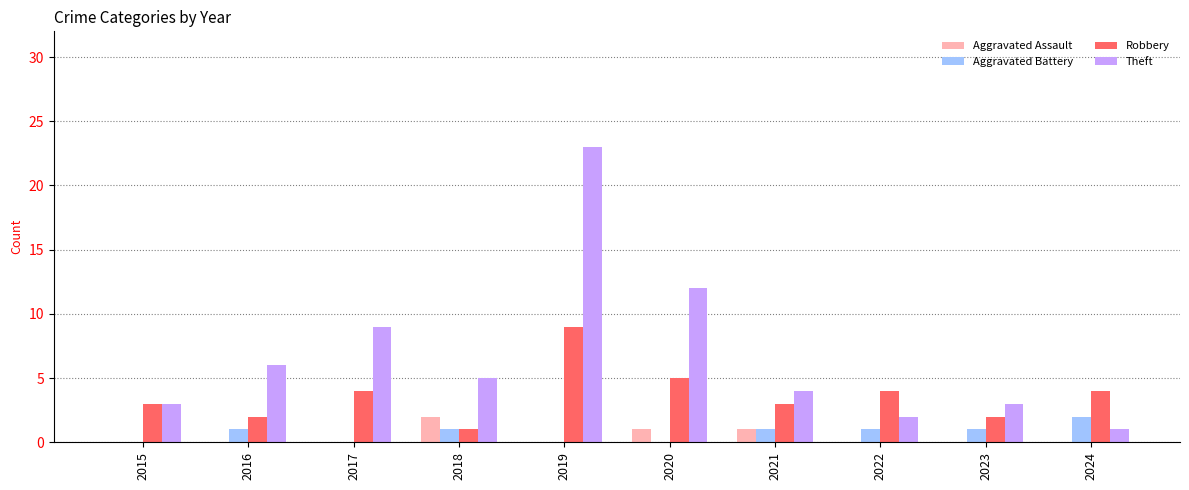

The Aggravated Assault series shows 0 at 2017. True or false?

True